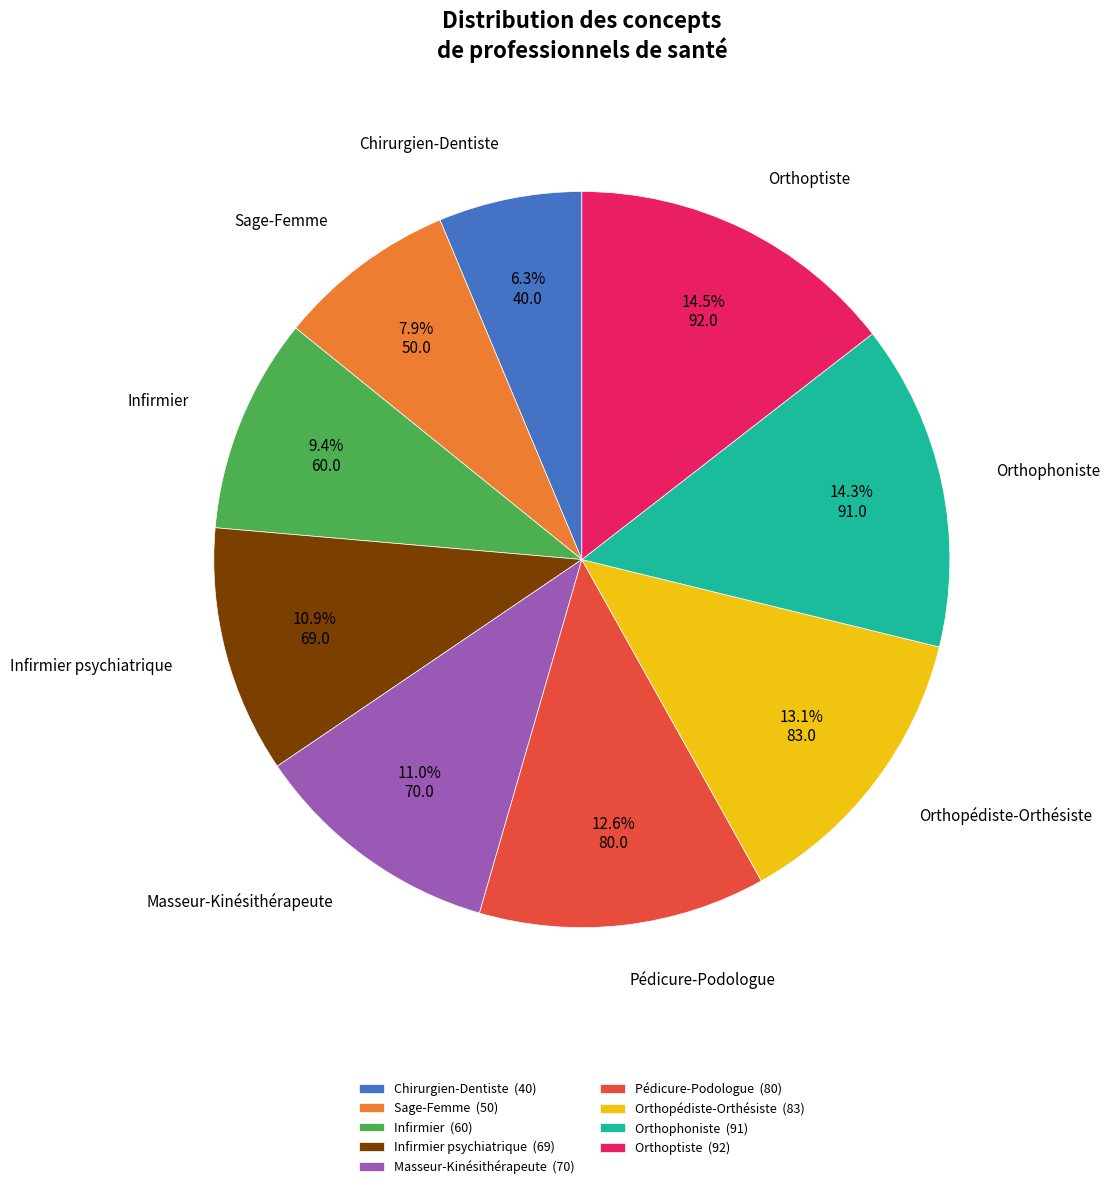

What is the ratio of the value at Orthoptiste (92) to the value at Infirmier (60)?

1.5